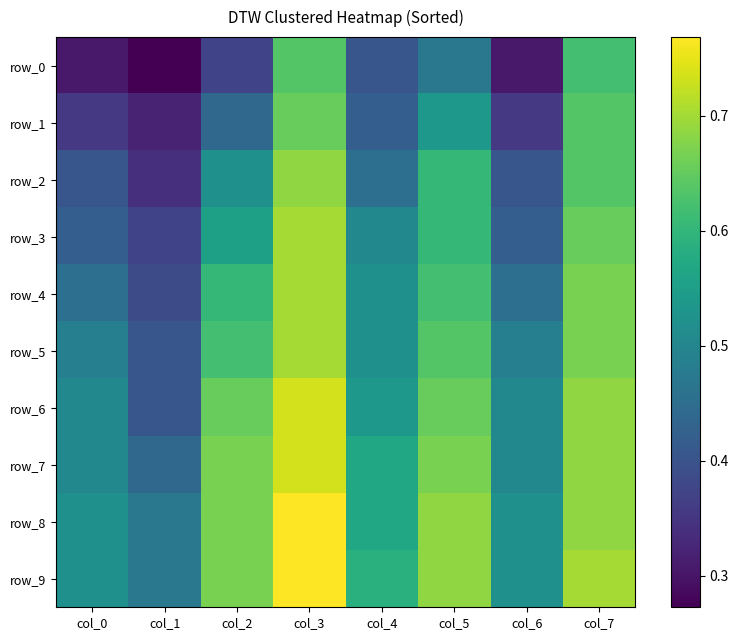

Which has a higher value, col_3 or col_4?

col_3